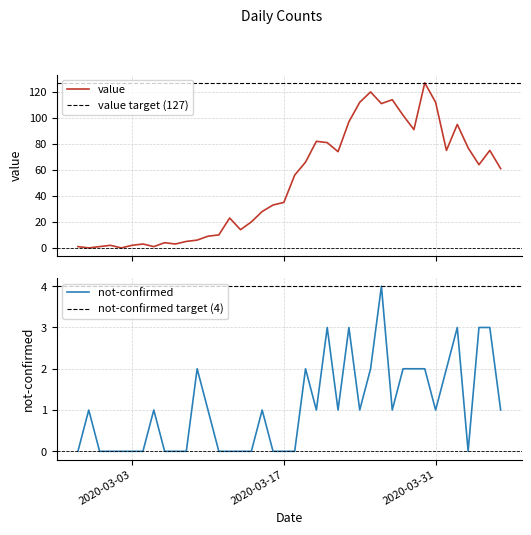

True or false: not-confirmed and value intersect in this chart.

True